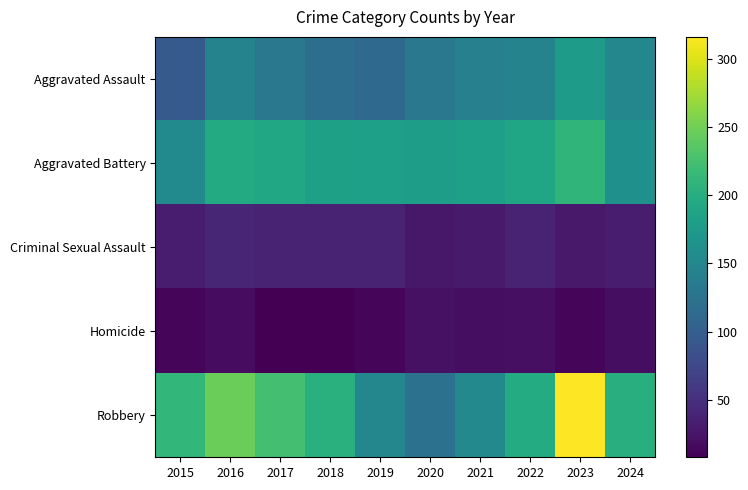

Reading left to right, transcribe all the data shown in this chart.

Aggravated Assault: 2015=95	2016=146	2017=131	2018=119	2019=113	2020=131	2021=142	2022=146	2023=177	2024=150
Aggravated Battery: 2015=154	2016=196	2017=191	2018=183	2019=182	2020=180	2021=182	2022=190	2023=209	2024=163
Criminal Sexual Assault: 2015=31	2016=41	2017=39	2018=38	2019=37	2020=28	2021=30	2022=39	2023=29	2024=31
Homicide: 2015=13	2016=18	2017=8	2018=8	2019=14	2020=22	2021=20	2022=21	2023=12	2024=19
Robbery: 2015=212	2016=247	2017=224	2018=204	2019=150	2020=124	2021=153	2022=198	2023=316	2024=201